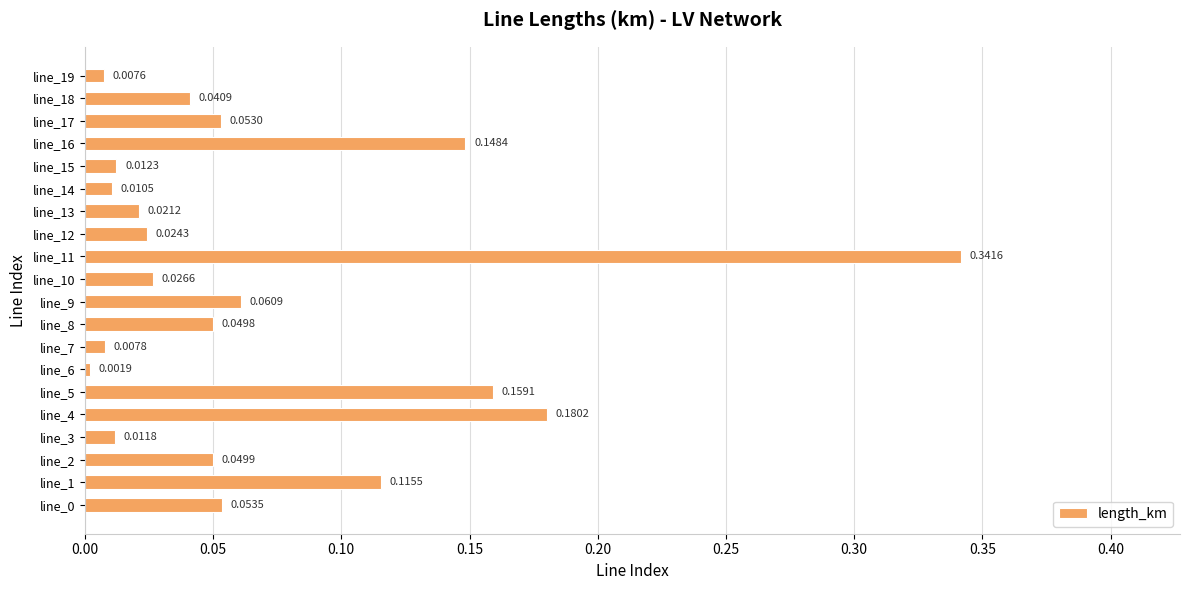

Between line_4 and line_0, which is larger?

line_4